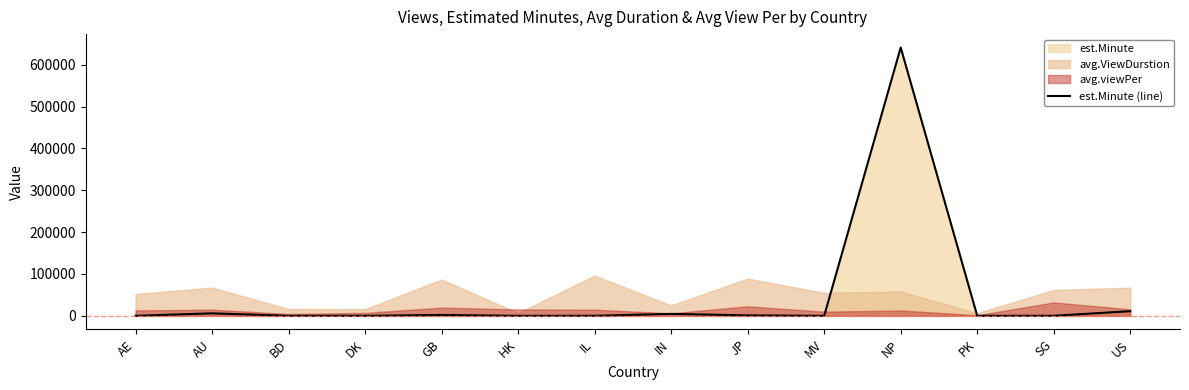

What is the minimum value shown in the chart?

14